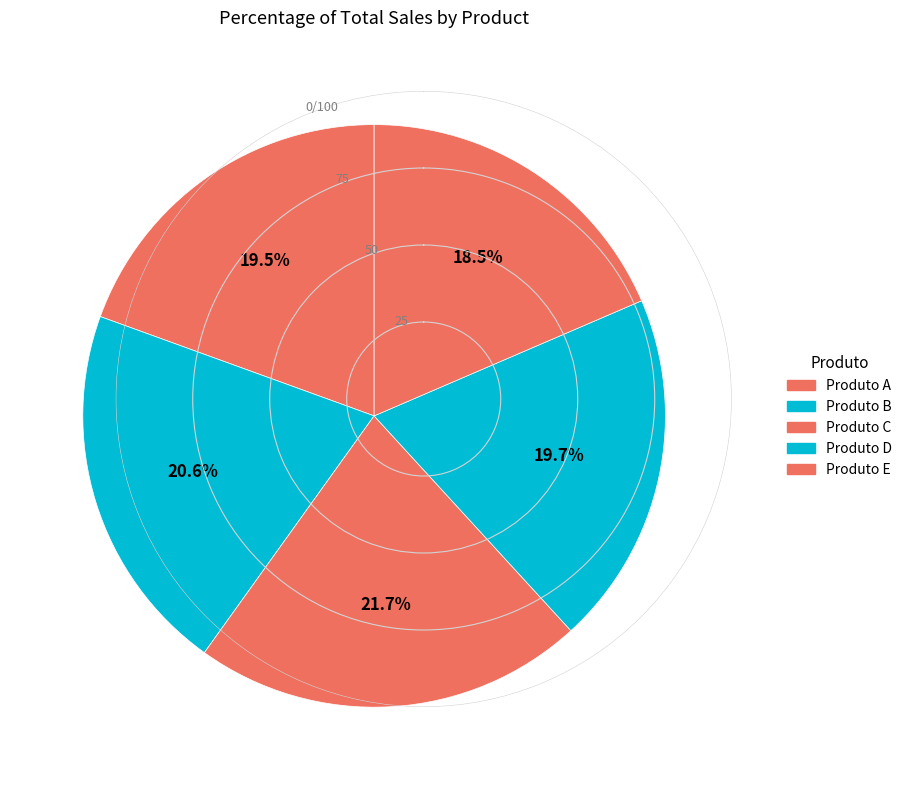

Count the number of slices in the pie.

5